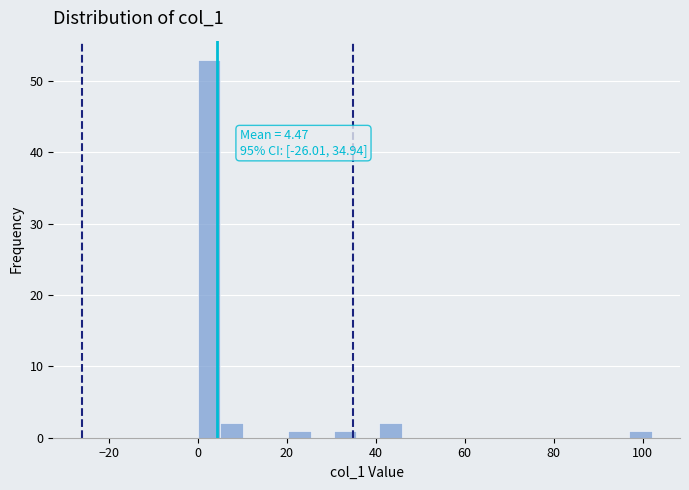

Around what value on the x-axis is the tallest bar? Give the approximate position of its centre, as read against the axis.

2